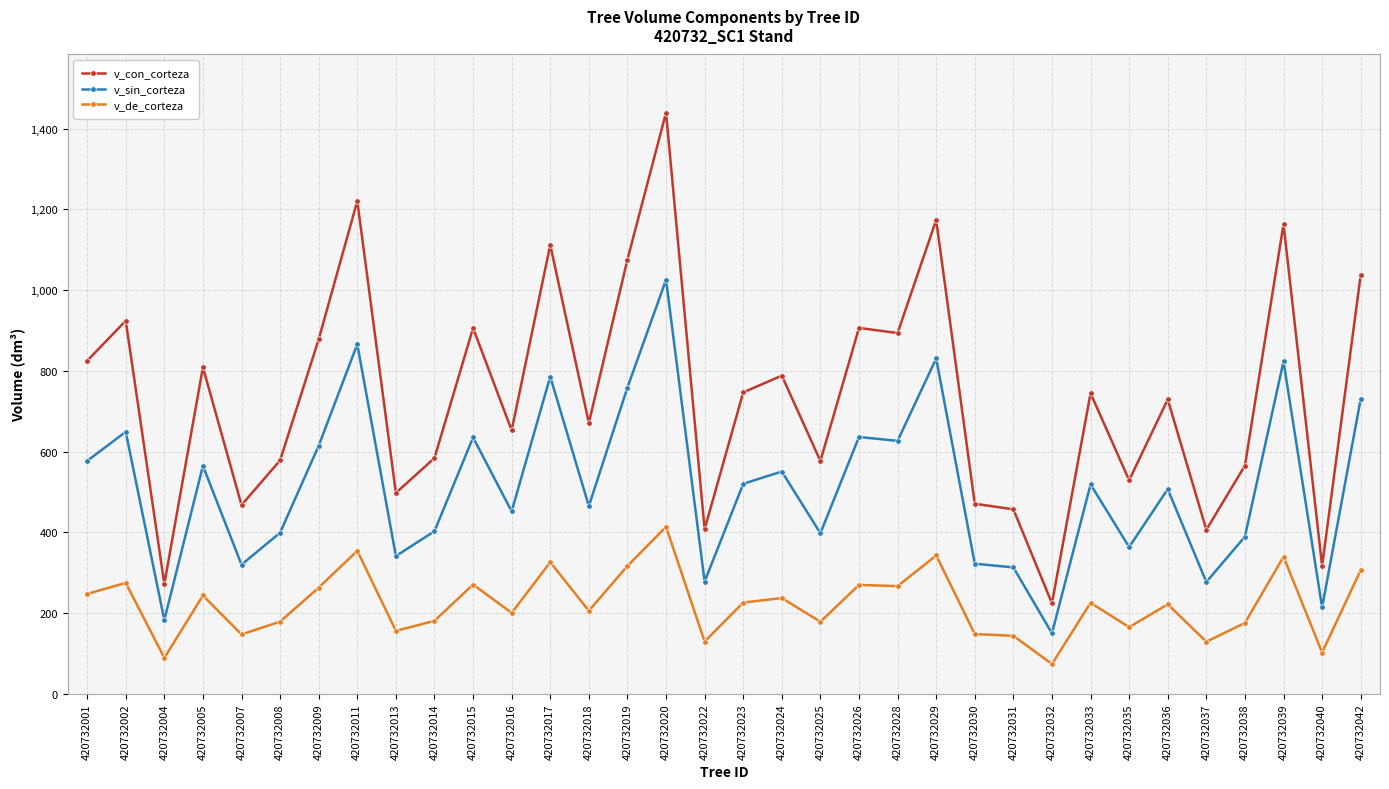

Rank the series at 420732008 from highest to lowest value.

v_con_corteza, v_sin_corteza, v_de_corteza